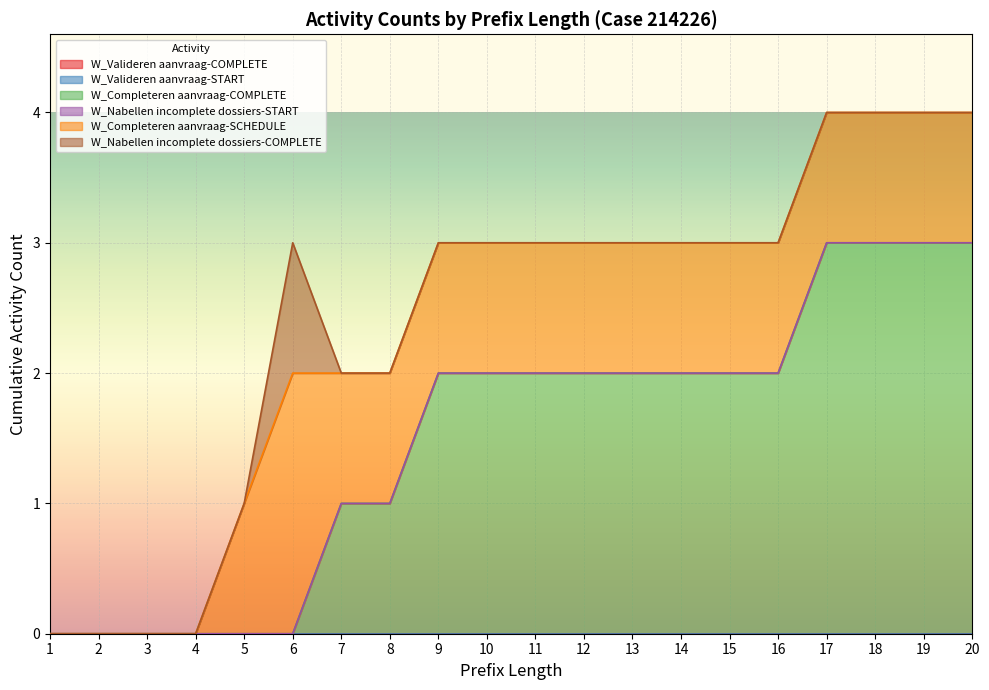

True or false: W_Valideren aanvraag-START and W_Nabellen incomplete dossiers-START cross at least once.

False